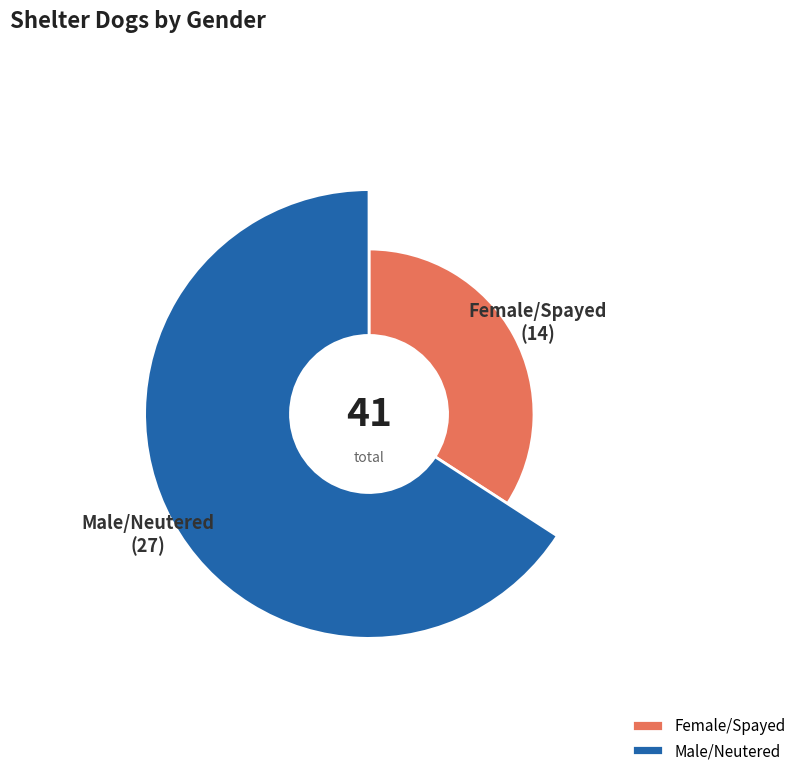

How many slices are in this pie chart?

2